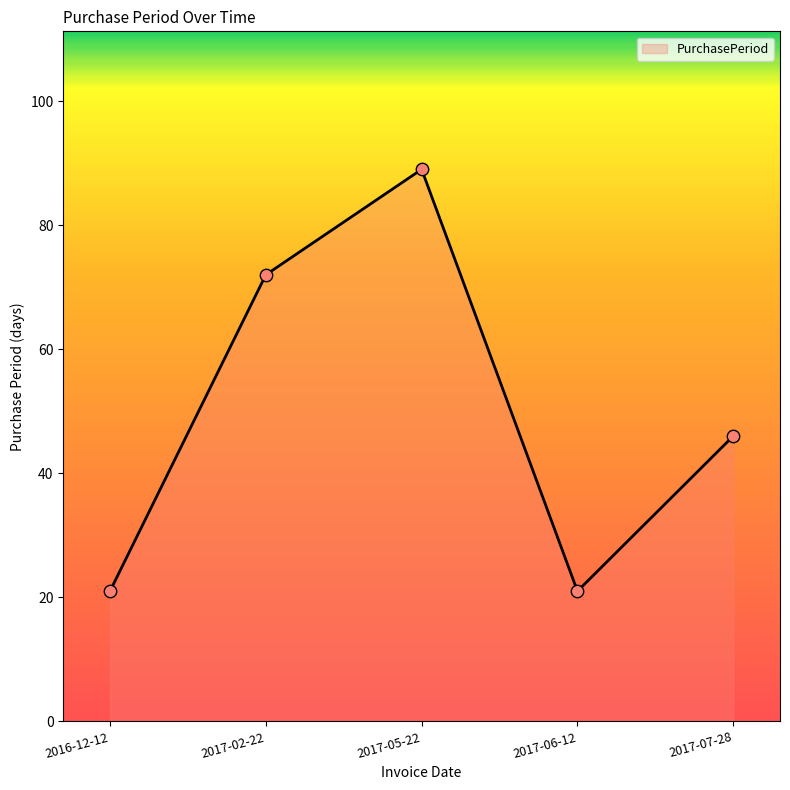

What is the ratio of the value at 2017-06-12 to the value at 2017-02-22?

0.3